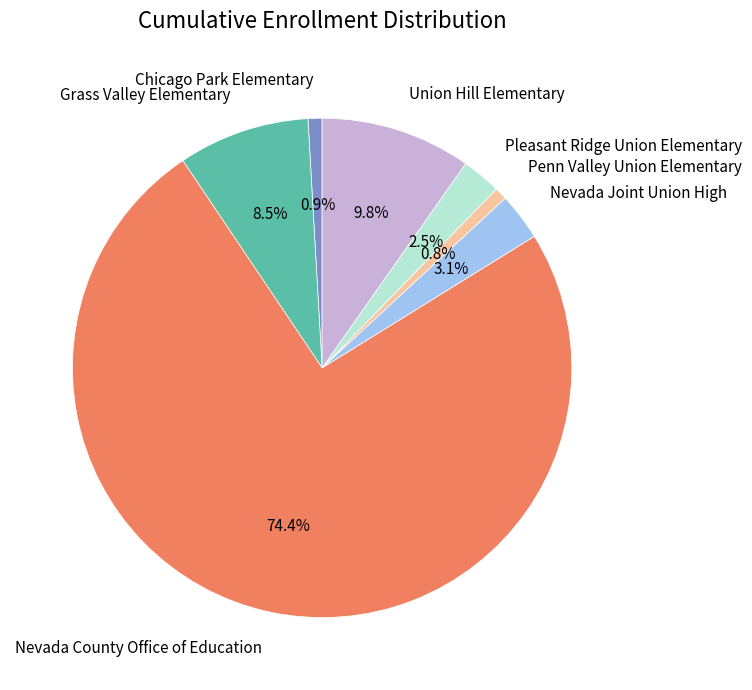

The Chicago Park Elementary slice represents 11% of the pie. True or false?

False